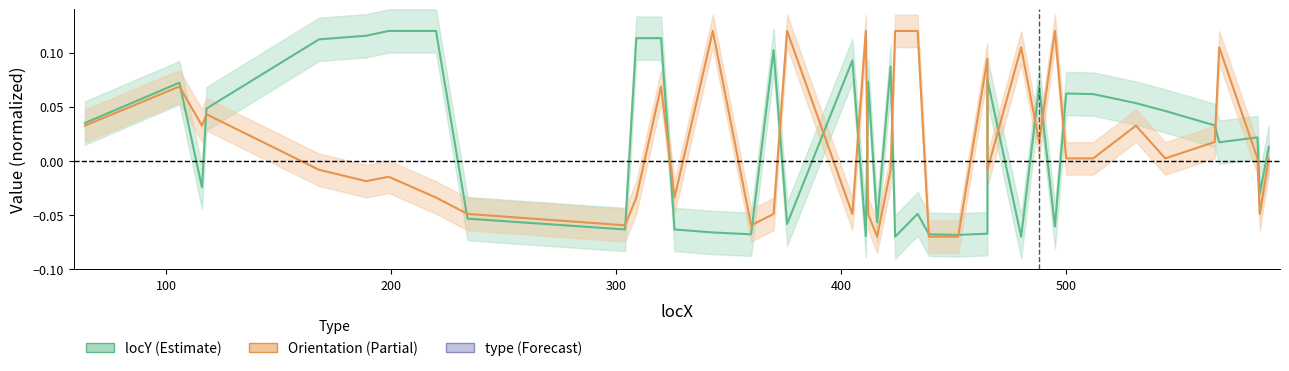

True or false: type has more than 2 interior local peaks.

False